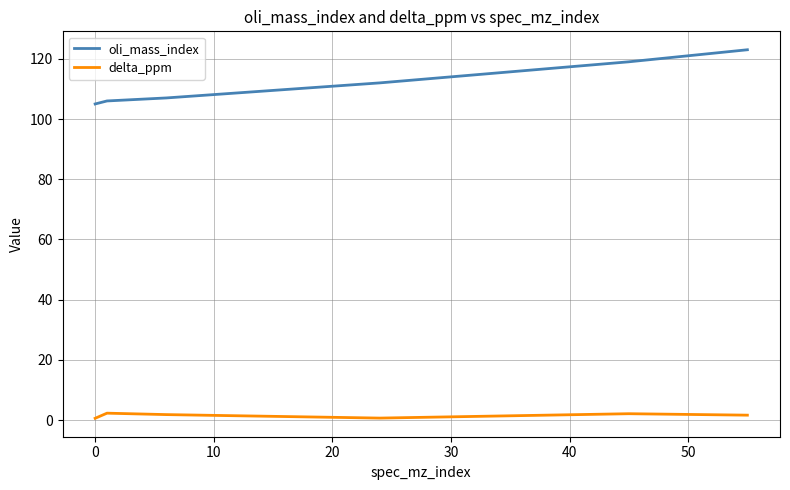

Which series has the largest range (max minus min)?

oli_mass_index